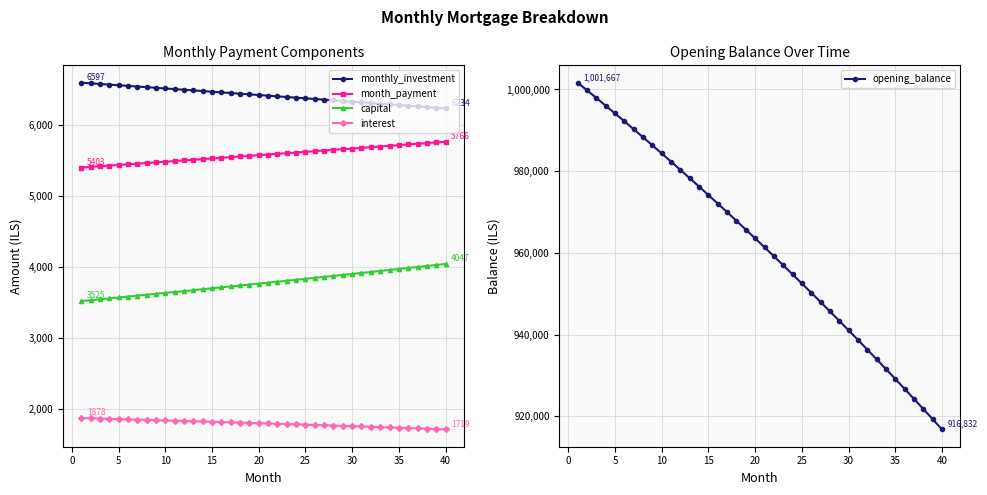

True or false: monthly_investment and month_payment cross at least once.

False